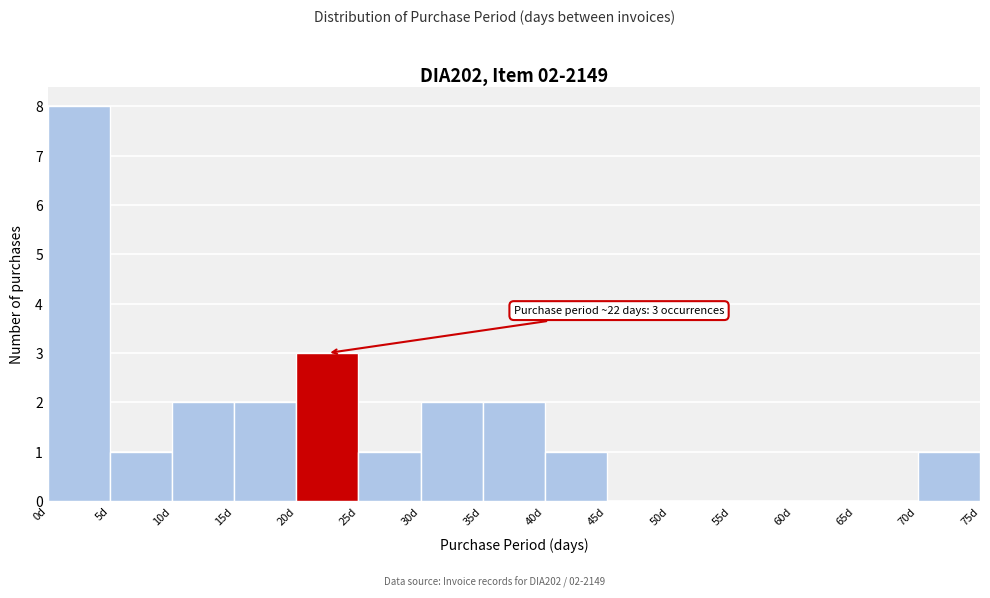

Which range on the x-axis has the tallest bar?

0 to 5